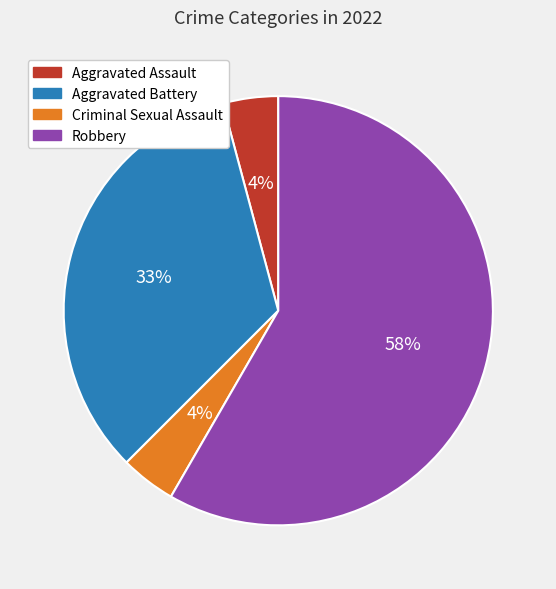

To the nearest percent, what percentage of the pie is Aggravated Battery?

33%